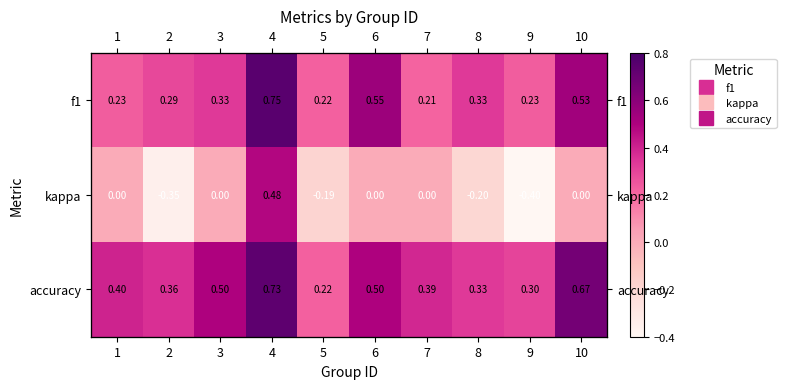

What is the total value across all series at 3?

0.8